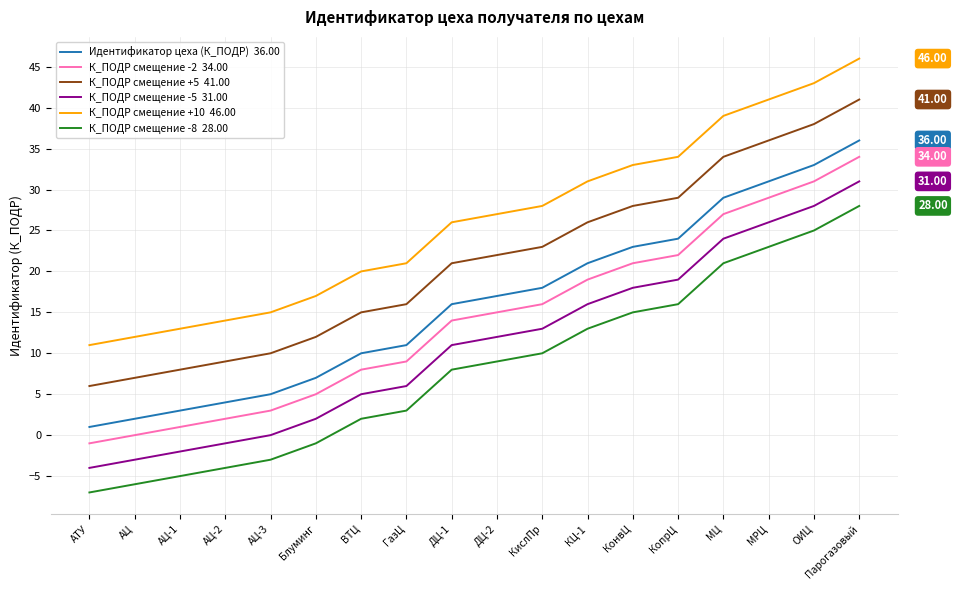

What position from the right is ДЦ-1?

10